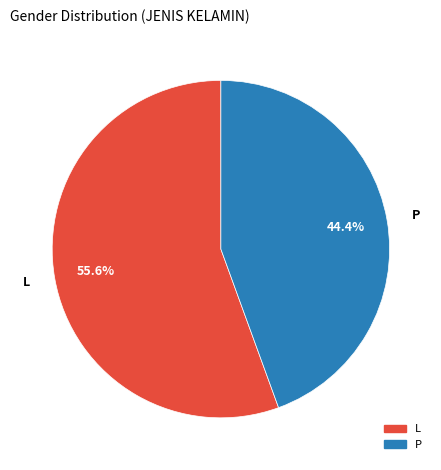

Count the number of slices in the pie.

2